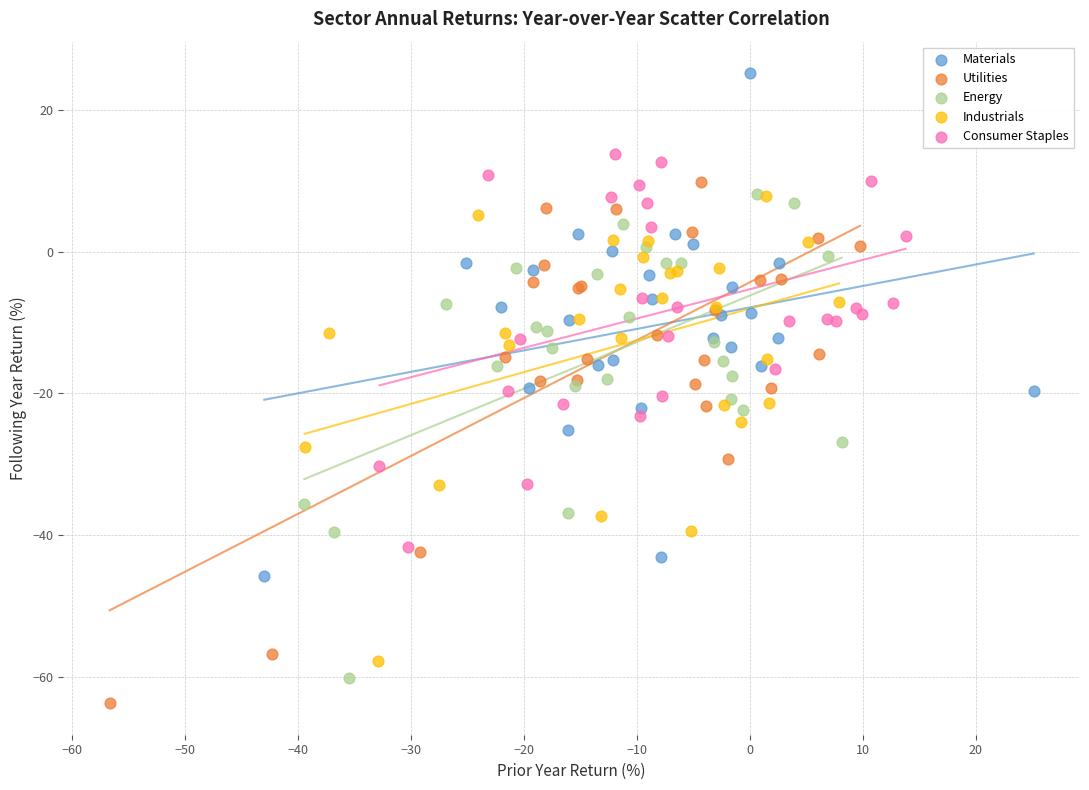

Which series has the widest spread of Y values?

Utilities